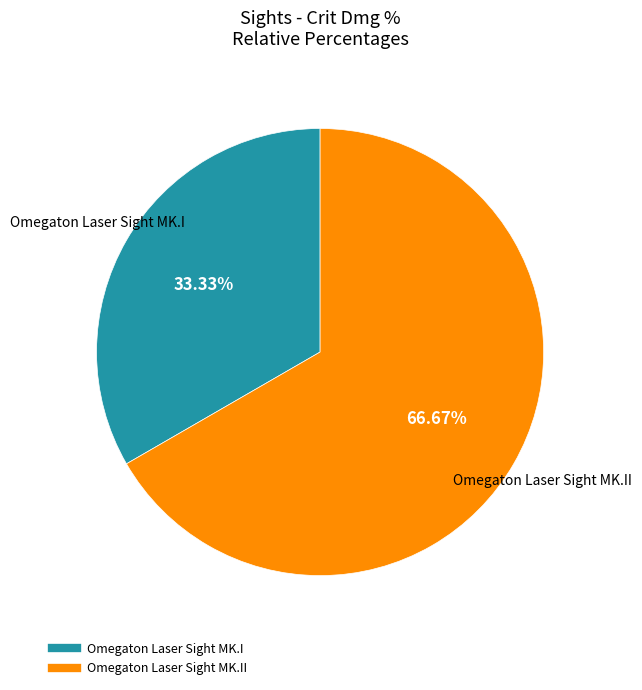

Is there a majority slice in this chart?

Yes